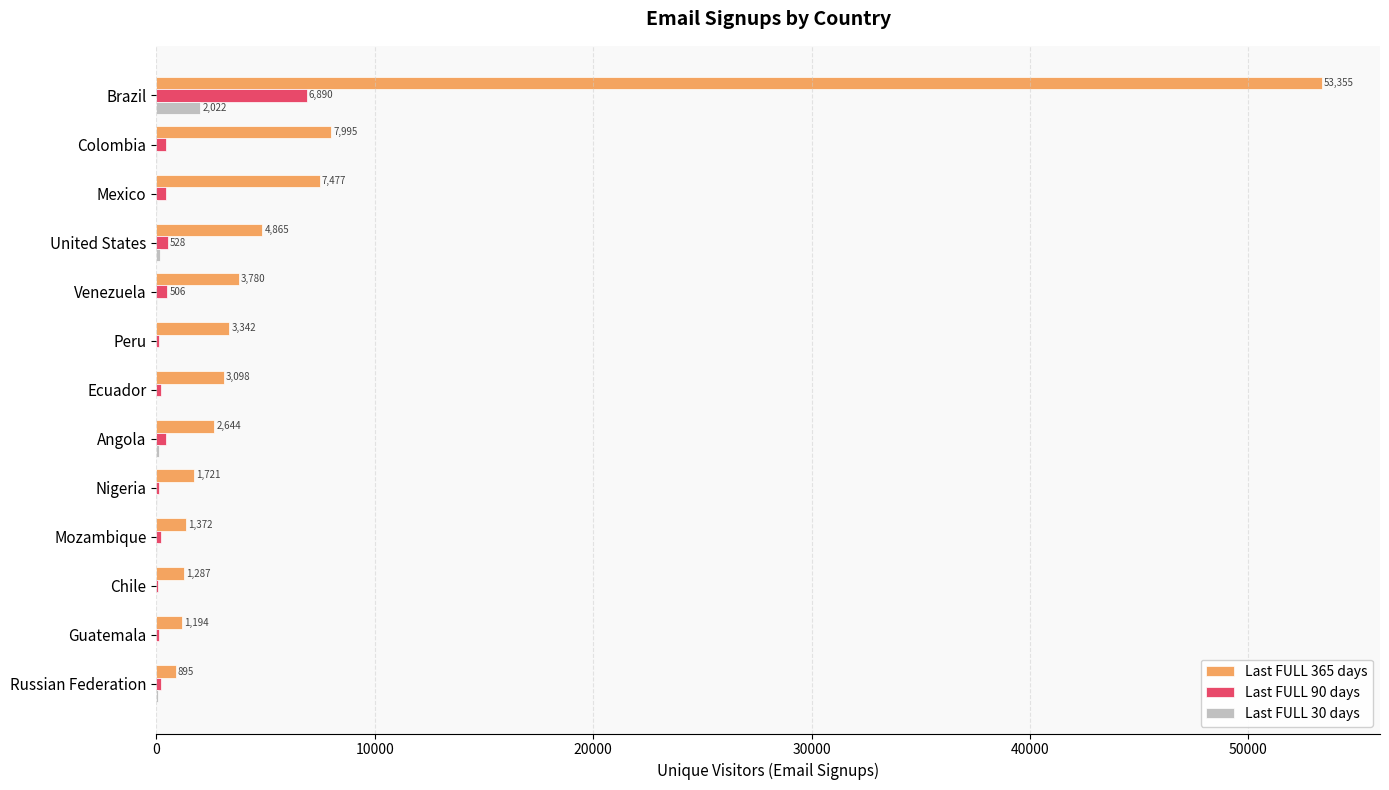

Is the value of Last FULL 365 days at Venezuela greater than the value of Last FULL 30 days at Chile?

Yes